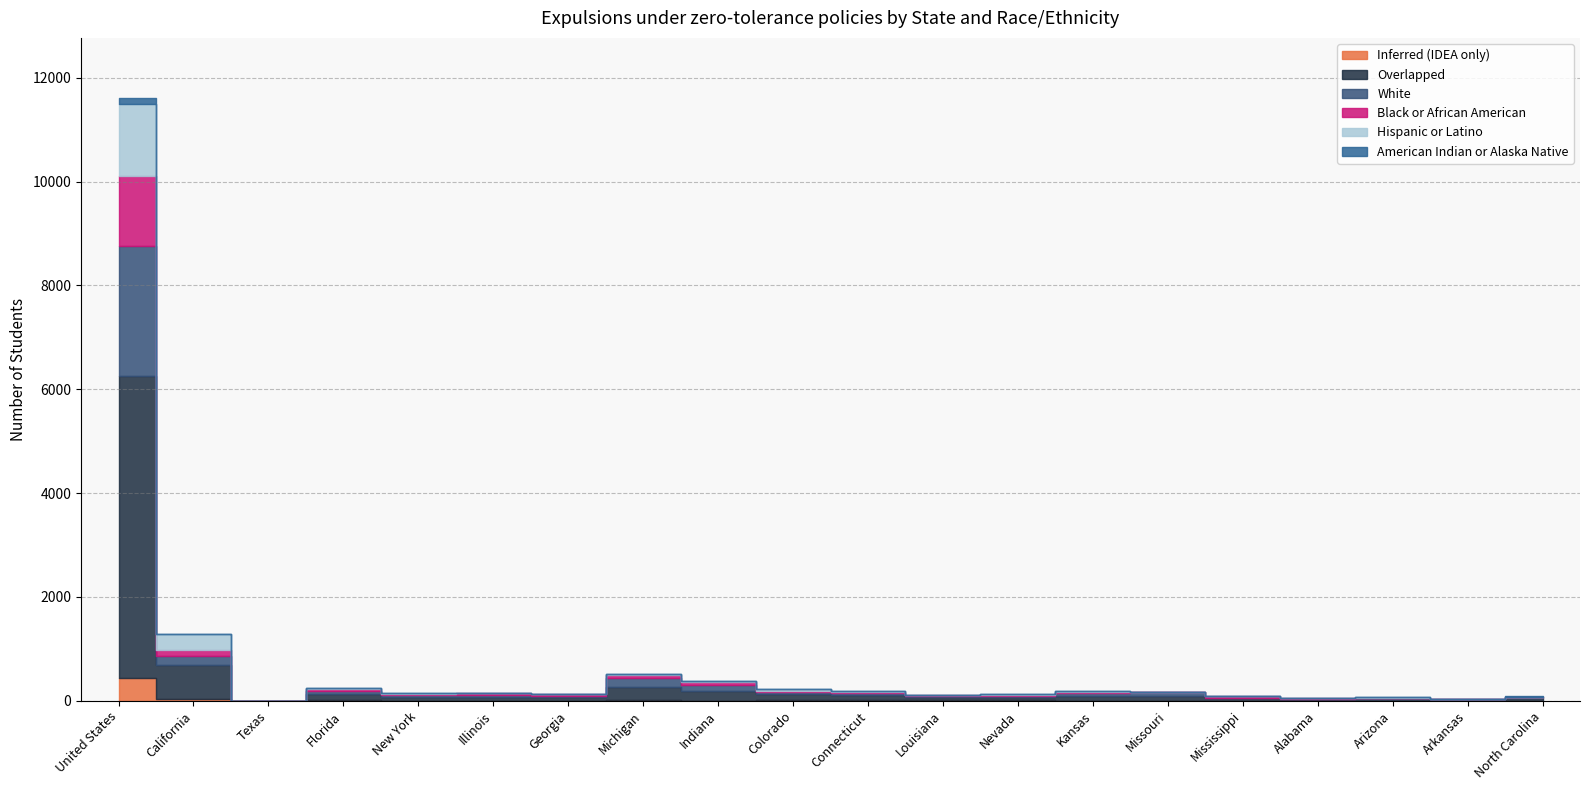

The value of White at New York is 46. True or false?

False